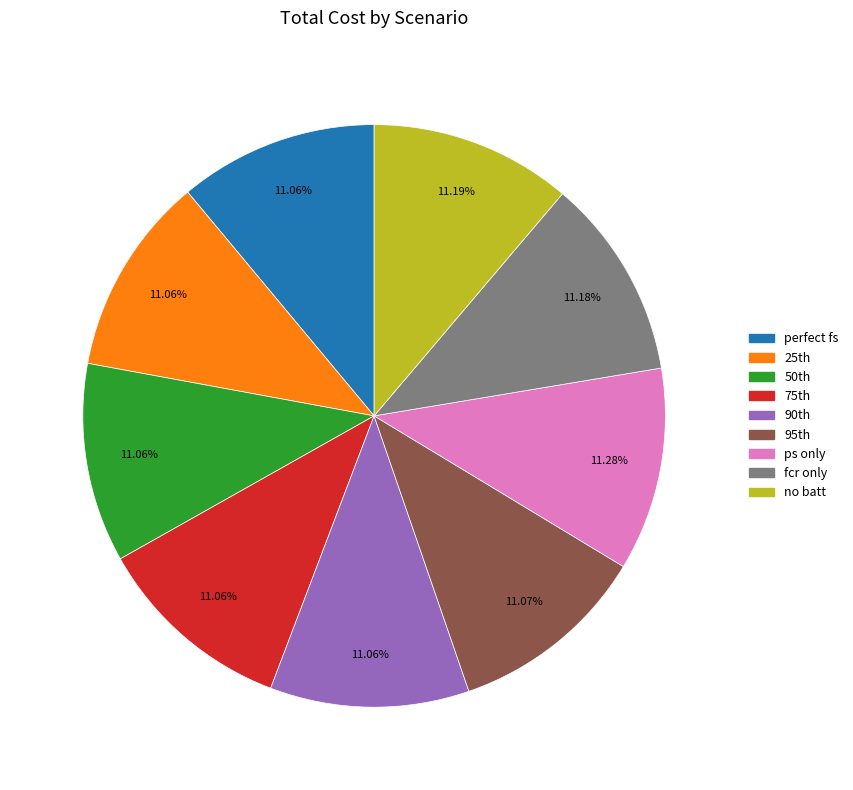

Combined, do perfect fs and no batt account for over 50%?

No